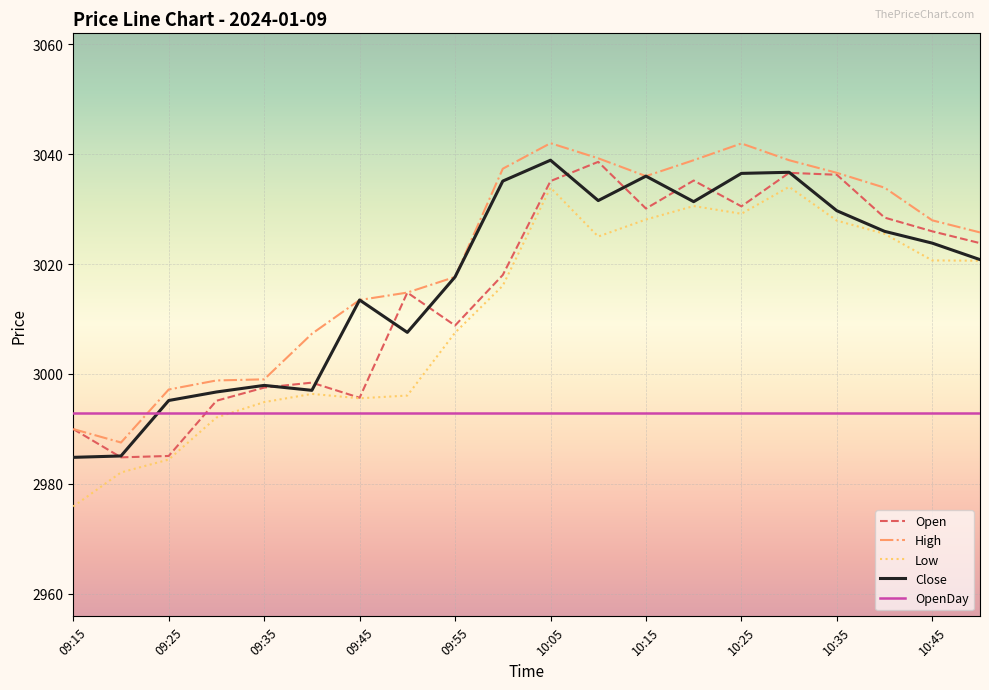

How many values in the High series are below 3027?

10